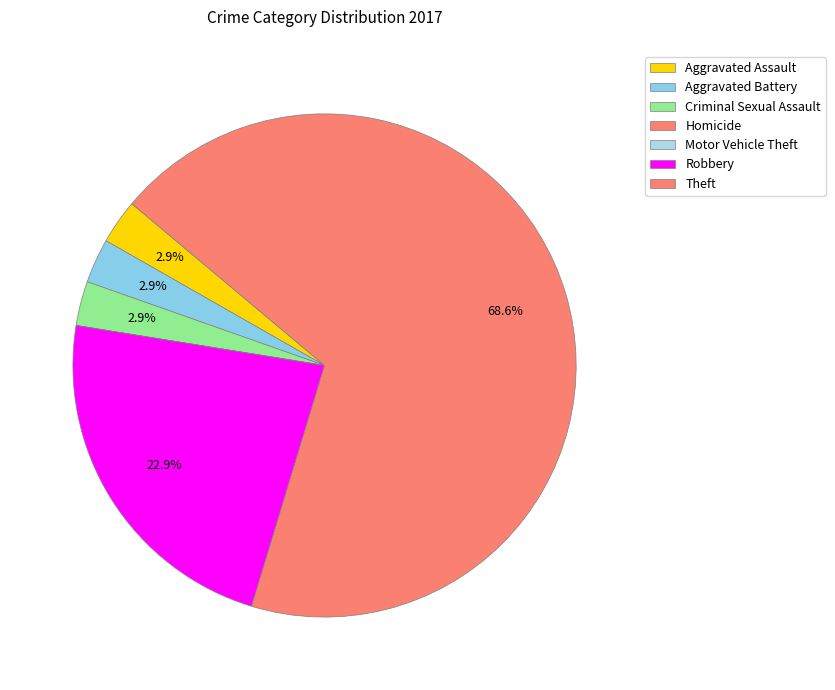

Is it true that Robbery is 23% of the pie?

True